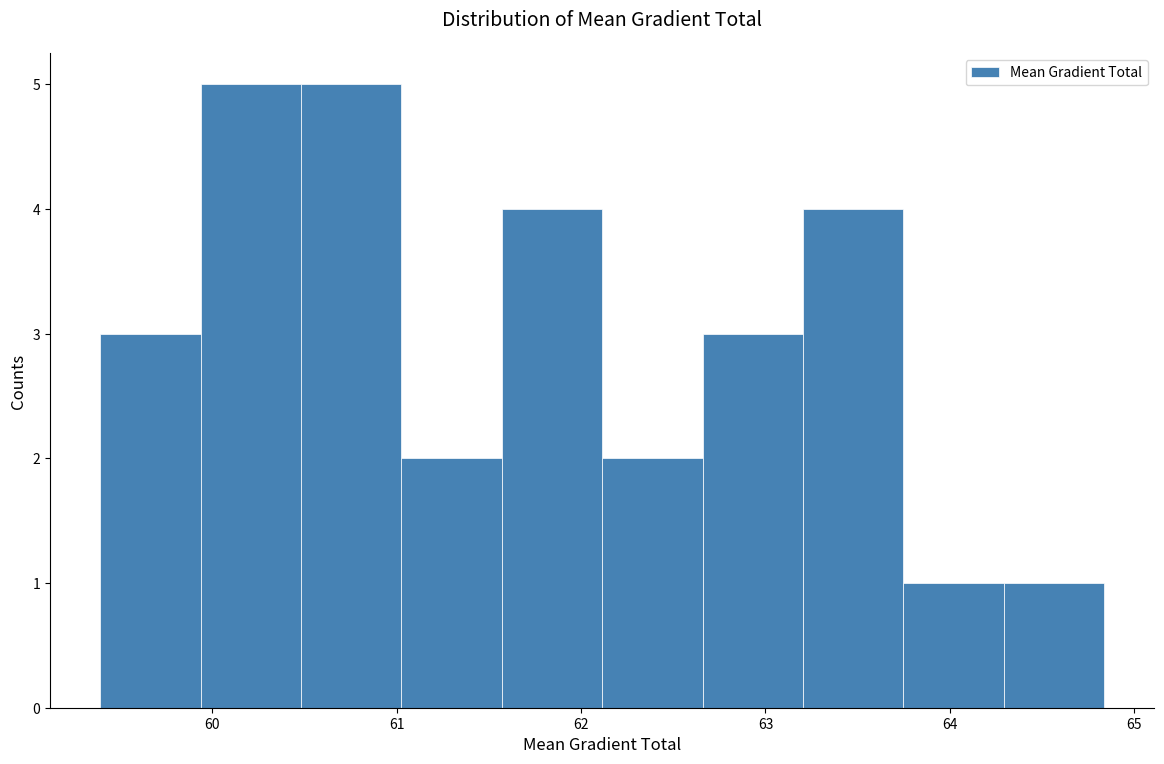

What is the height of the bar covering 62.7 to 63.2 on the x-axis? Neither the bar edges nor the heights are printed on the chart, so give them approximately, as read against the axes.

3